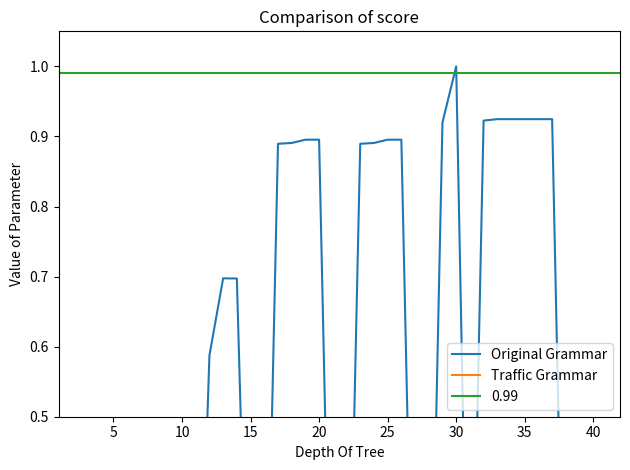

The Traffic Grammar series shows 0.0 at 30. True or false?

True